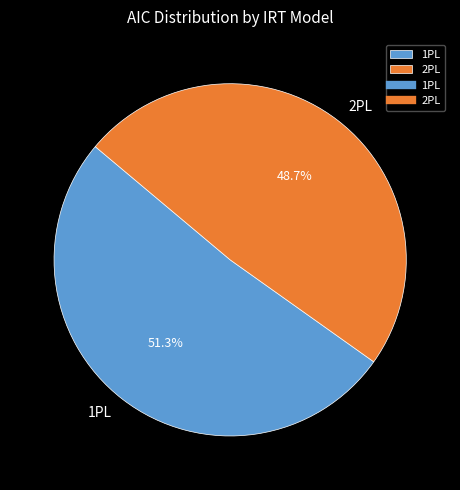

The 2PL slice represents 49% of the pie. True or false?

True